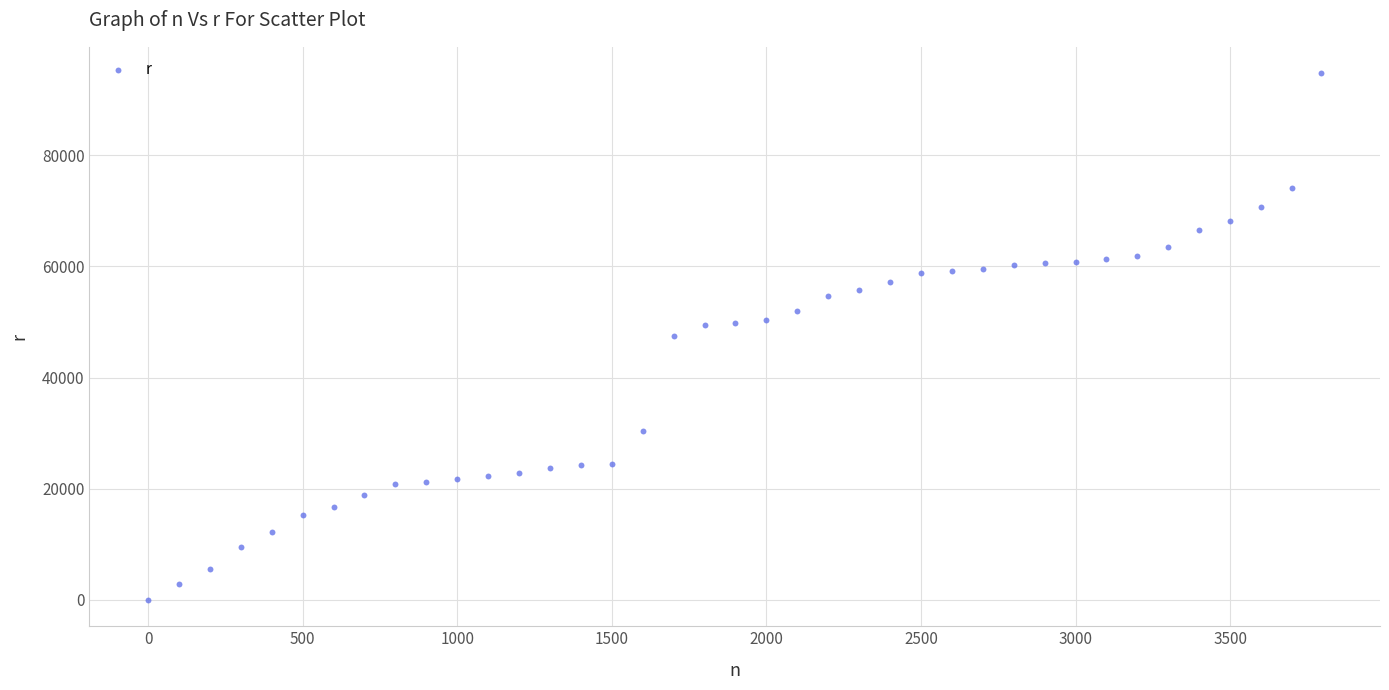

What is the range of X values (max minus min)?

3795